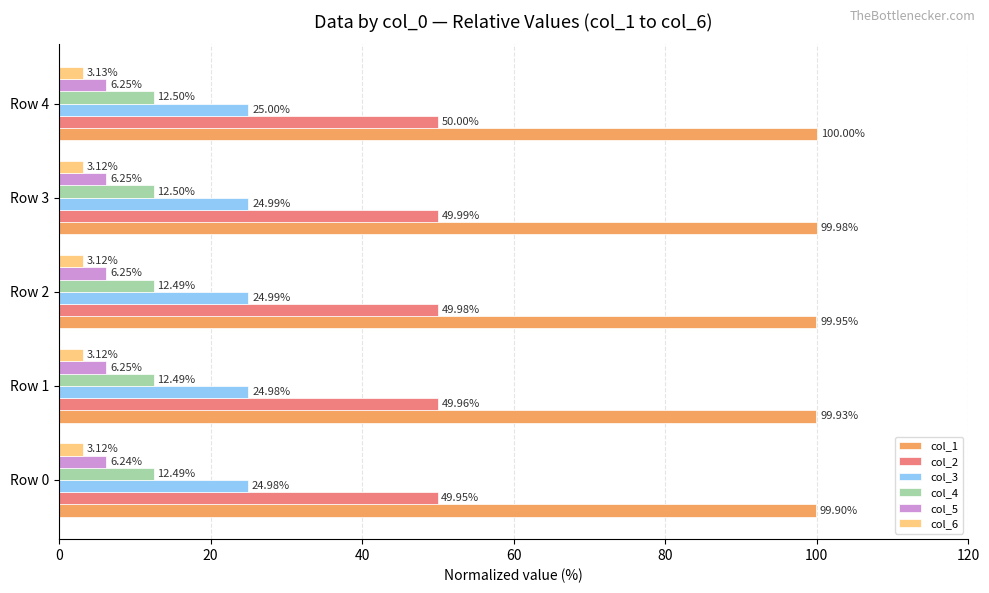

Which series has the largest total across all categories?

col_1